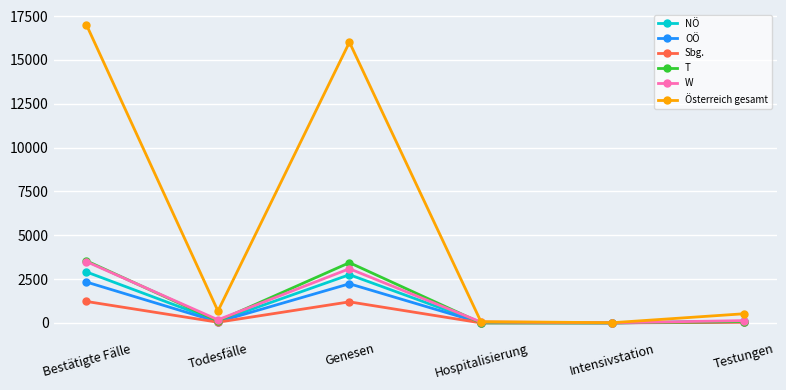

Where does the OÖ series first go above 70?

Bestätigte Fälle